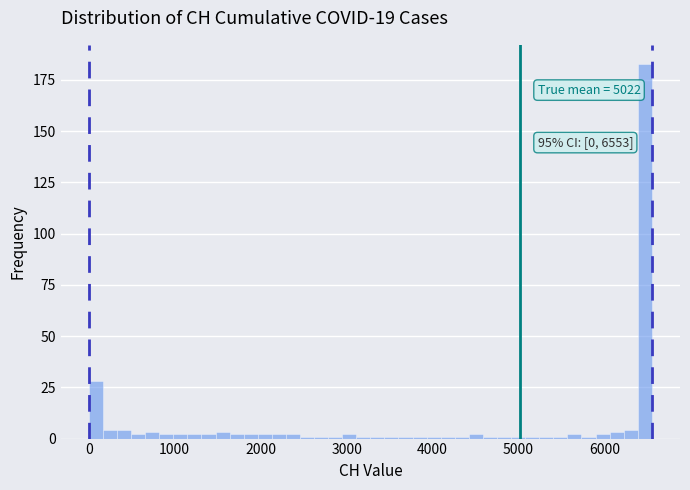

Read against the x-axis, roughly where is the centre of the tallest bar?

6500